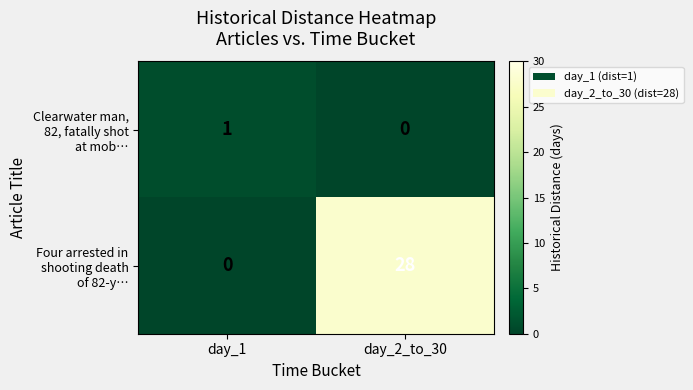

At which category is the sum across all series the highest?

day_2_to_30